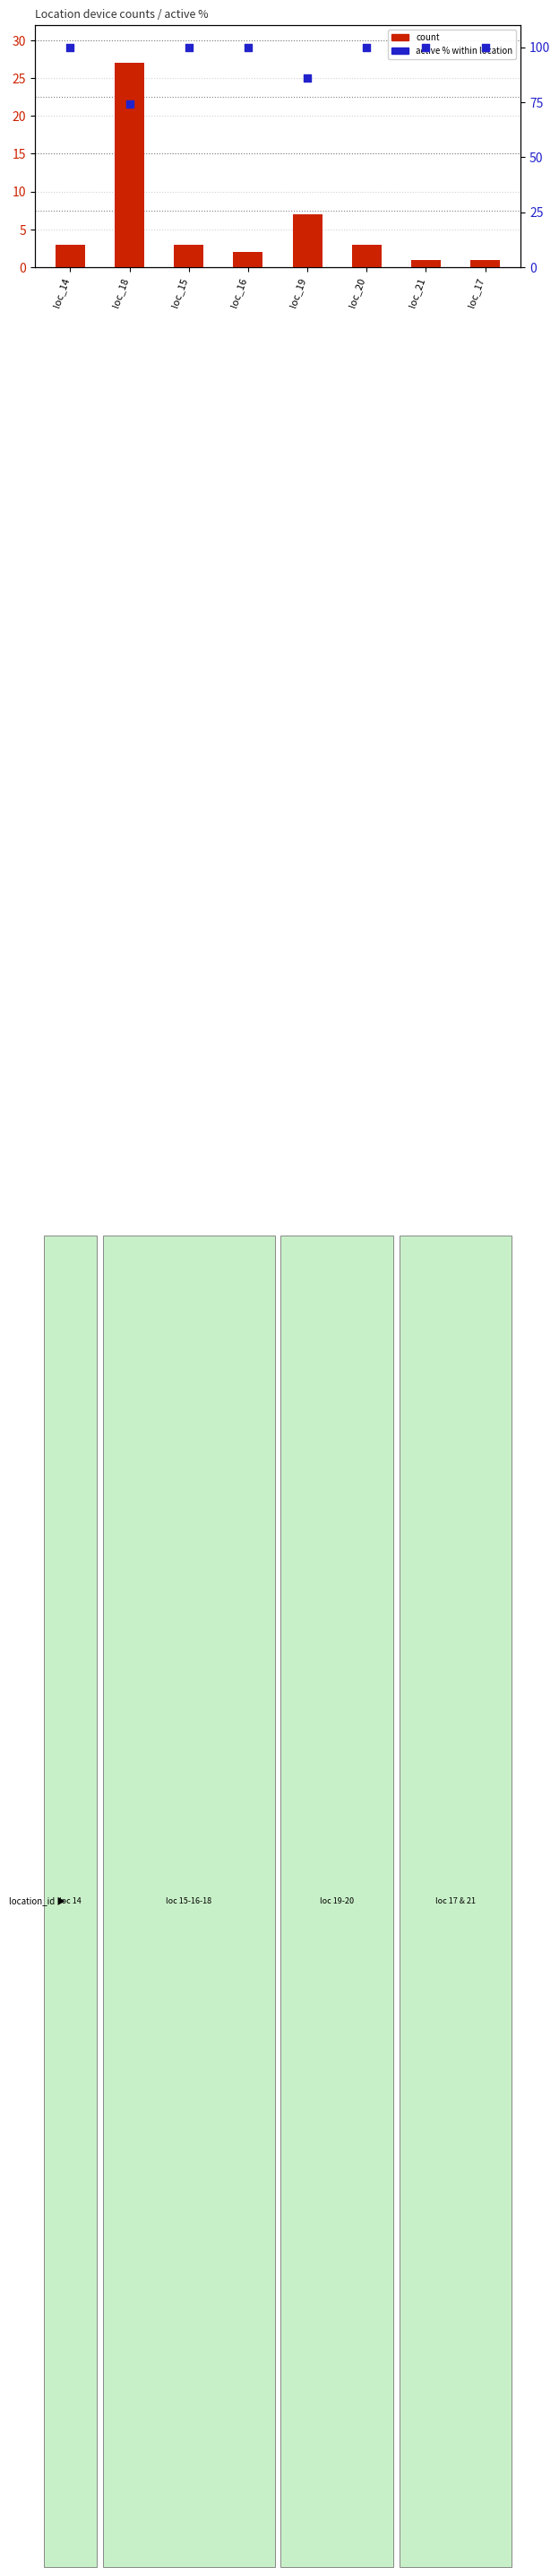

Which series has the largest Y range (max minus min)?

count